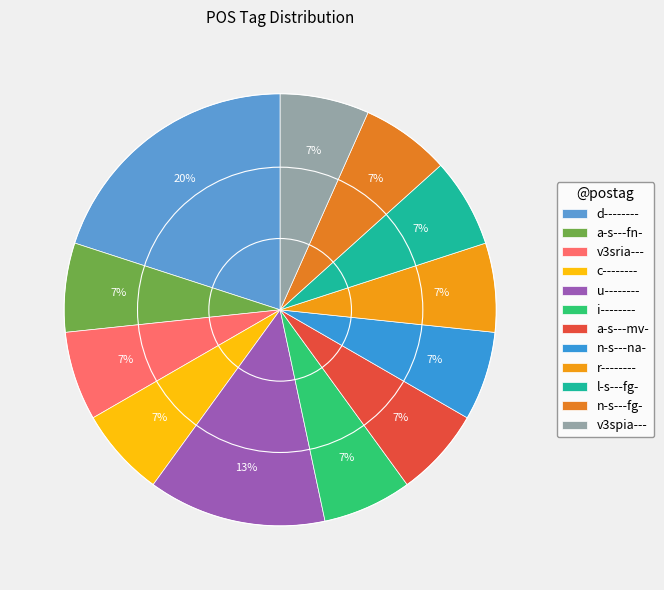

Count the number of slices in the pie.

12